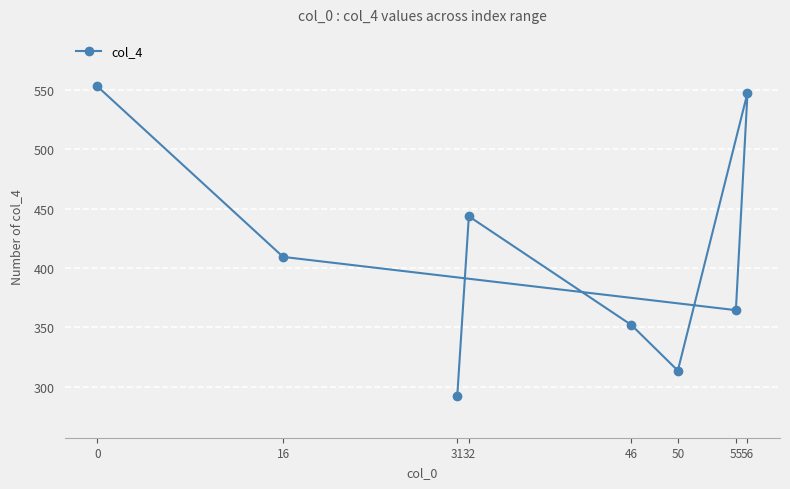

How many data points are less than 409?

4